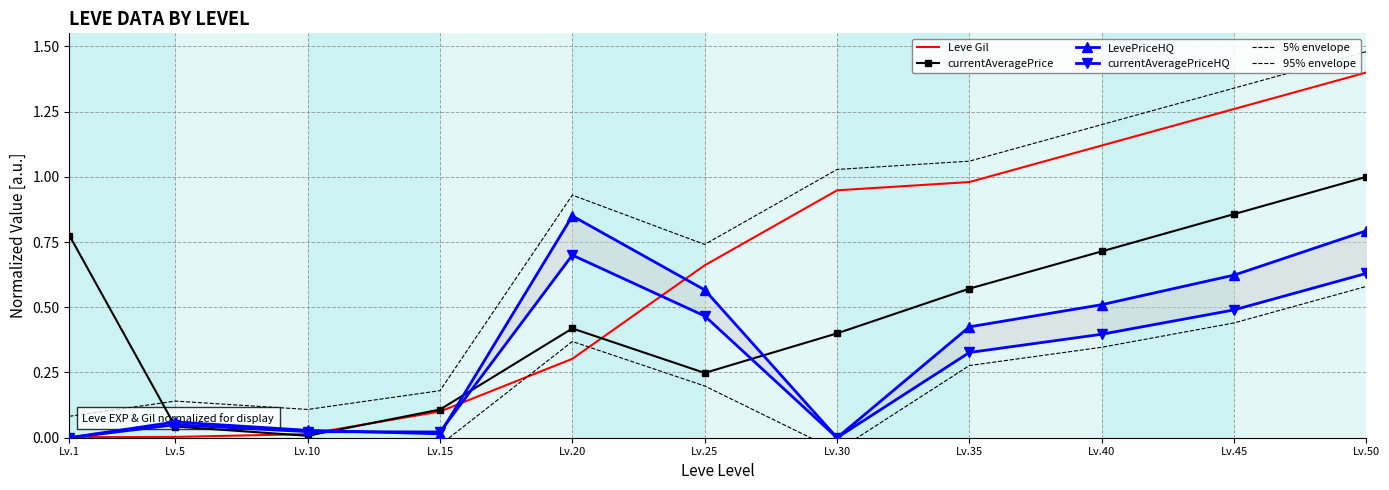

What is the difference between the 5% envelope values at Lv.50 and Lv.35?

0.4